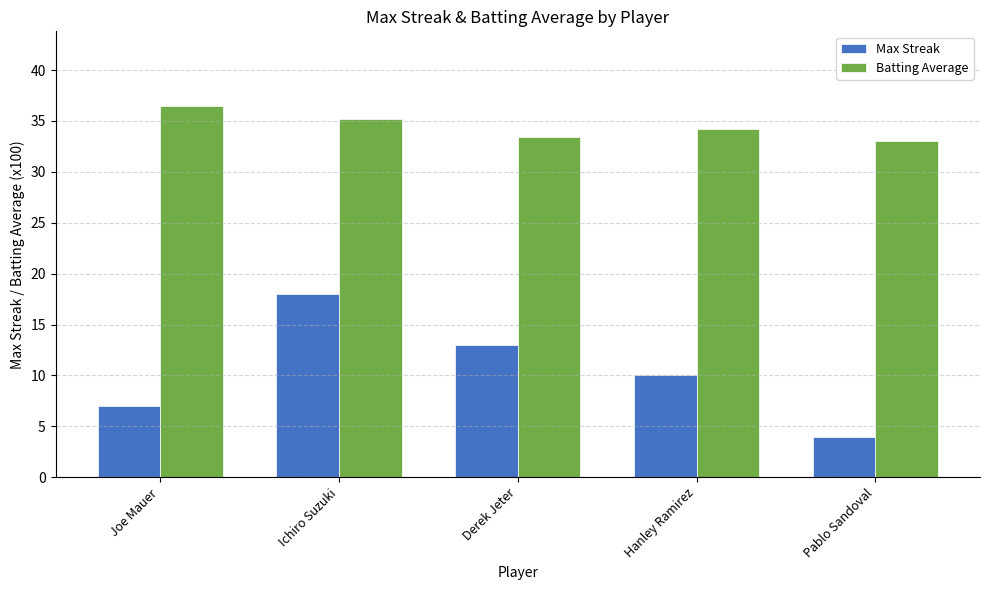

True or false: Batting Average has a value of 36.5 at Joe Mauer.

True